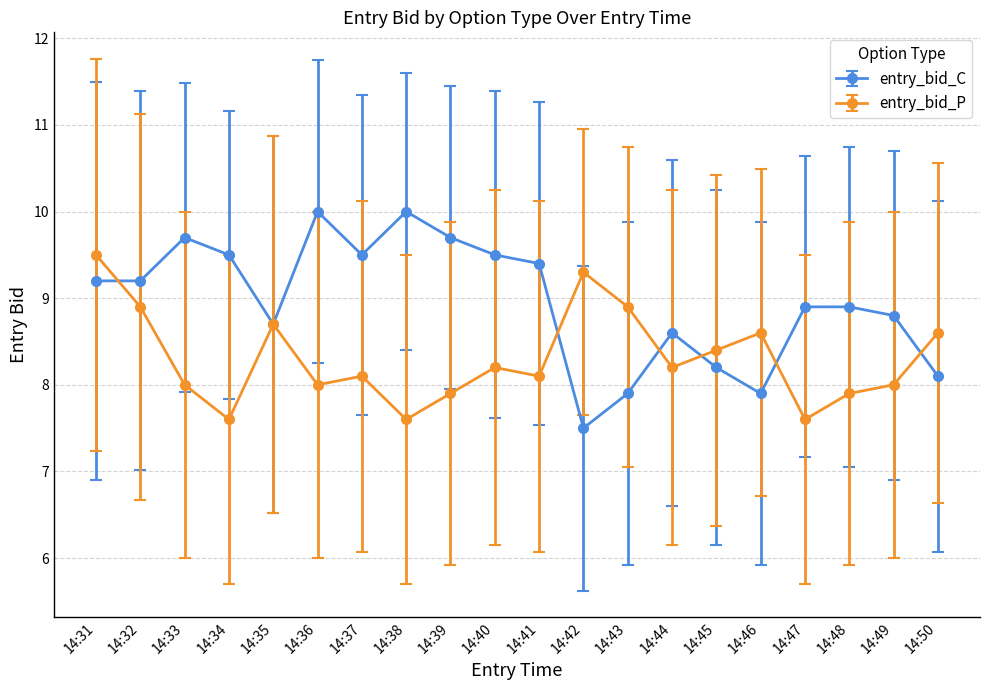

True or false: entry_bid_P has more than 0 points higher than both neighbors.

True